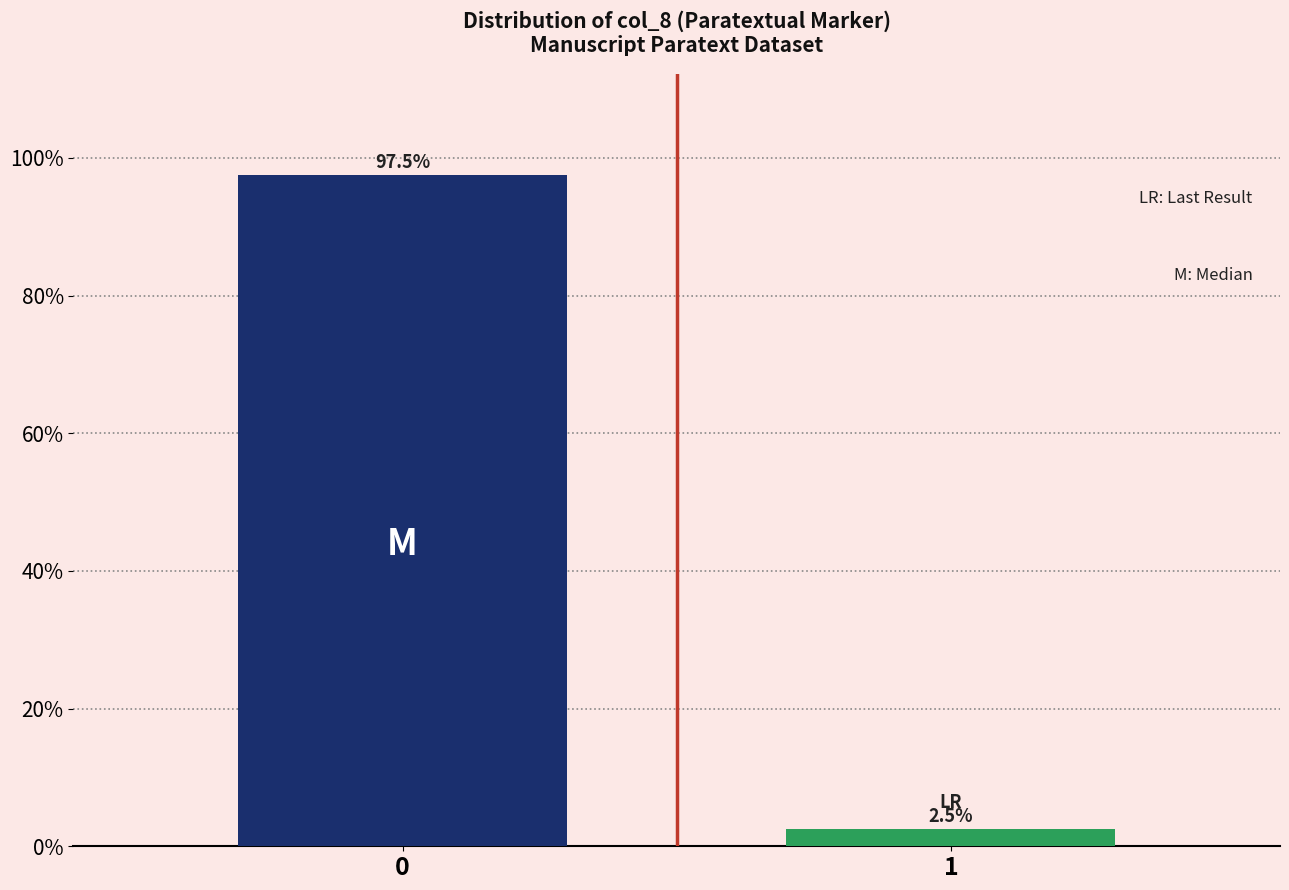

Reading left to right, extract all data points from this chart.

97.5	2.5